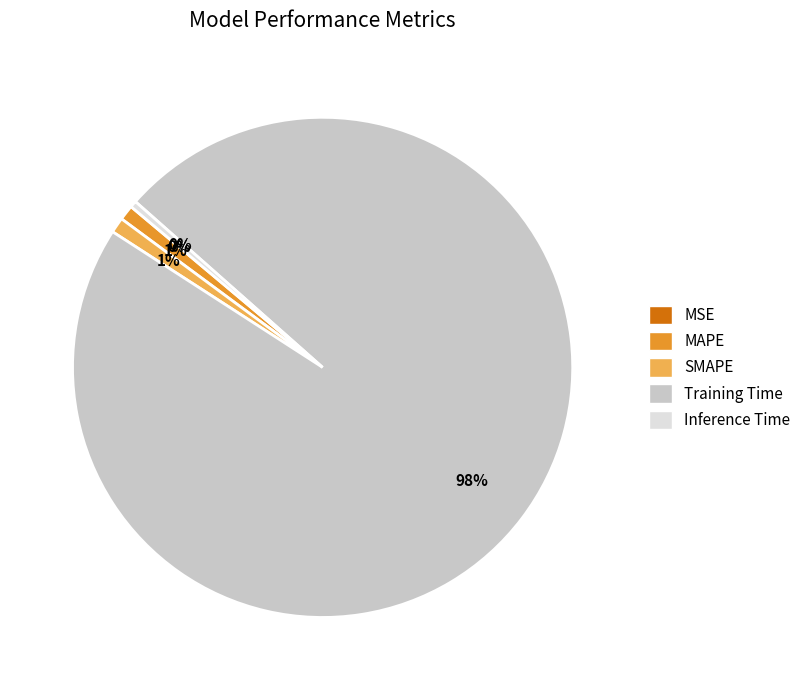

Is the sum of SMAPE and Training Time greater than half?

Yes